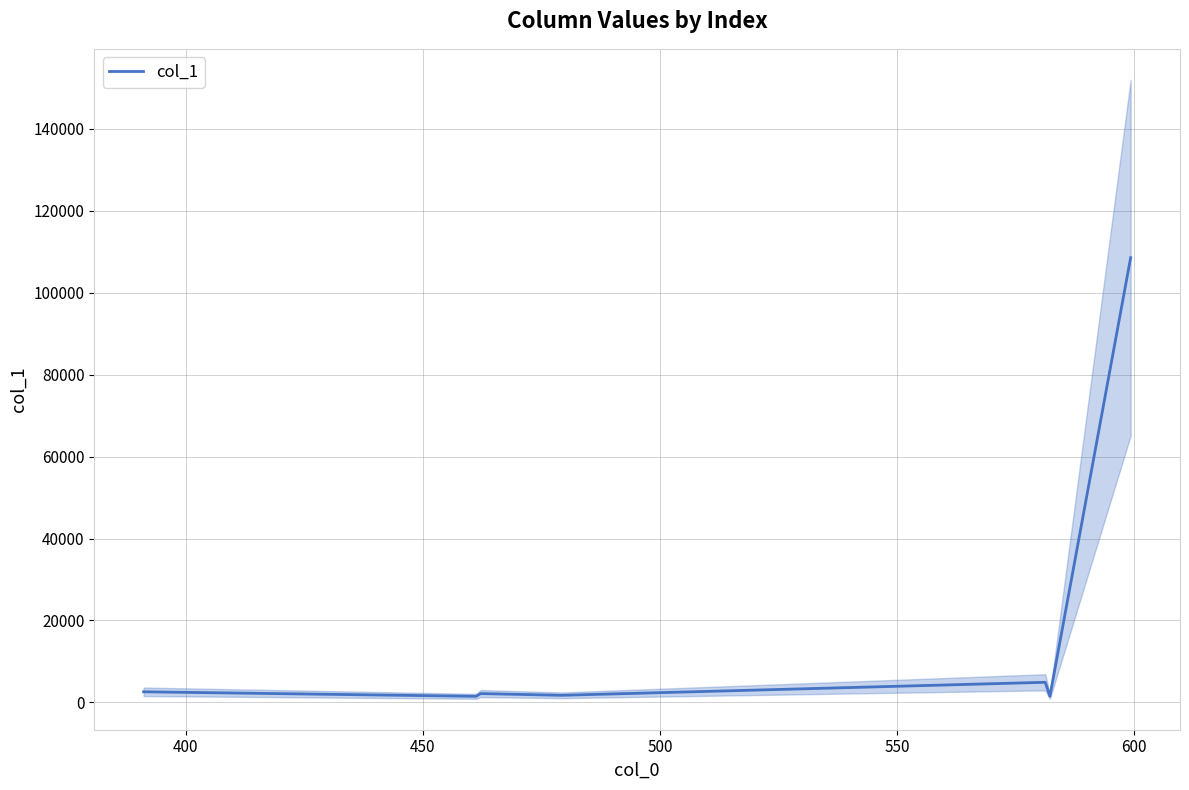

What is the average value?

17567.3